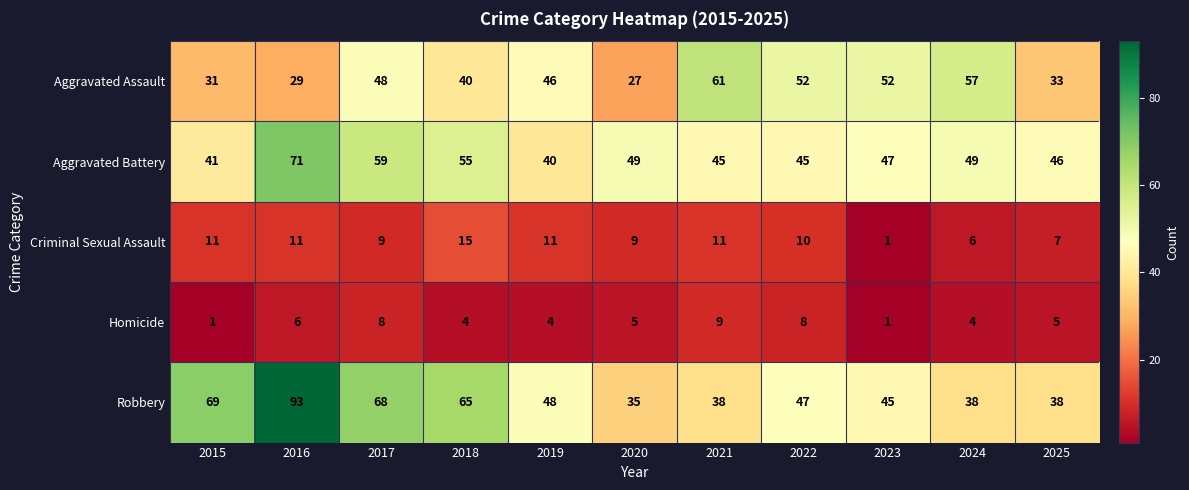

Rank the series at 2019 from highest to lowest value.

Robbery, Aggravated Assault, Aggravated Battery, Criminal Sexual Assault, Homicide